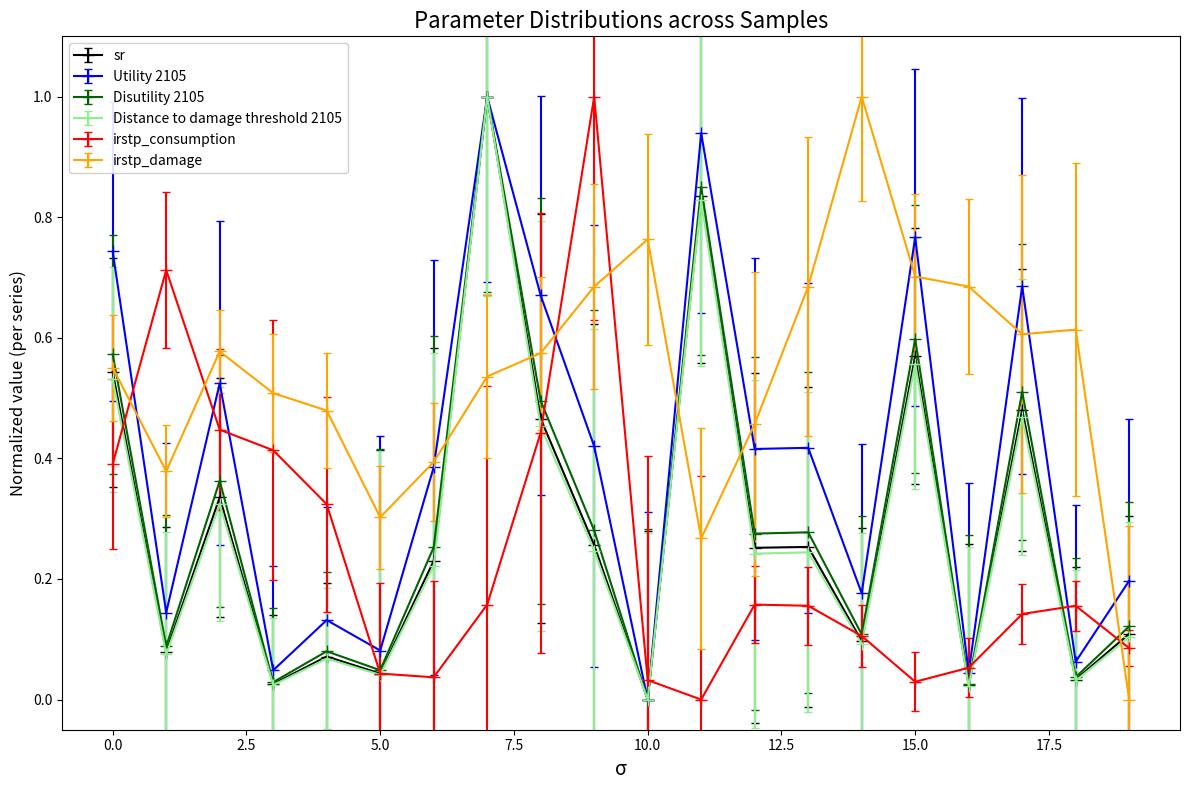

Which series has the largest total across all categories?

irstp_damage